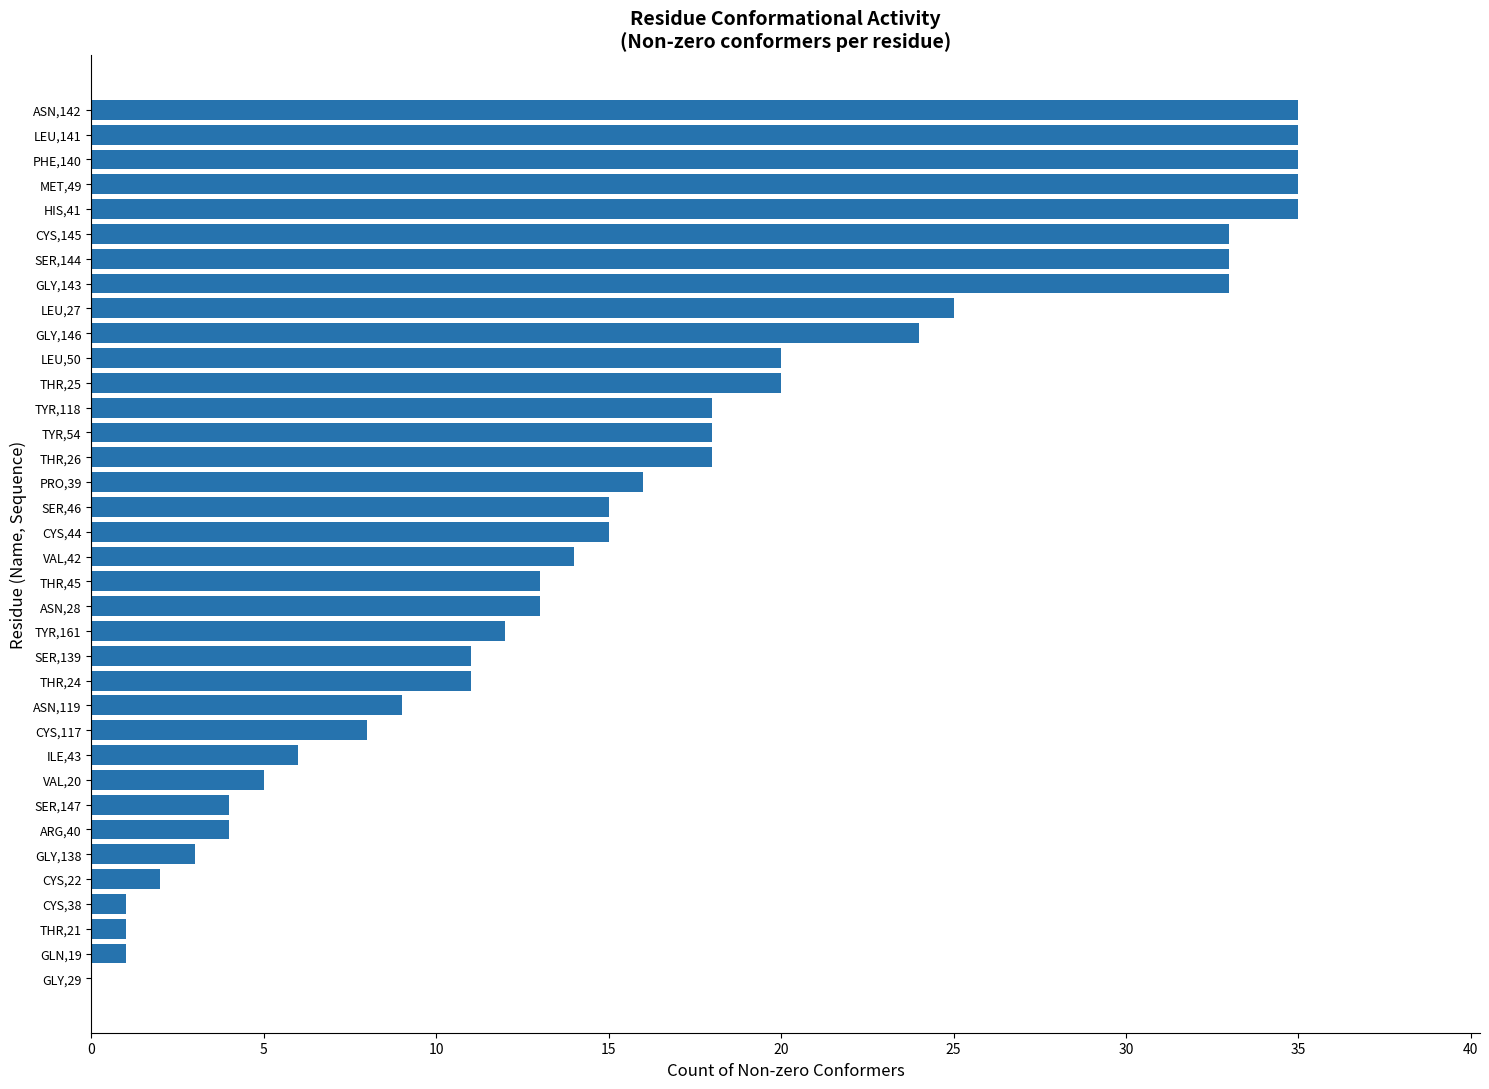

What is the greatest value displayed?

35